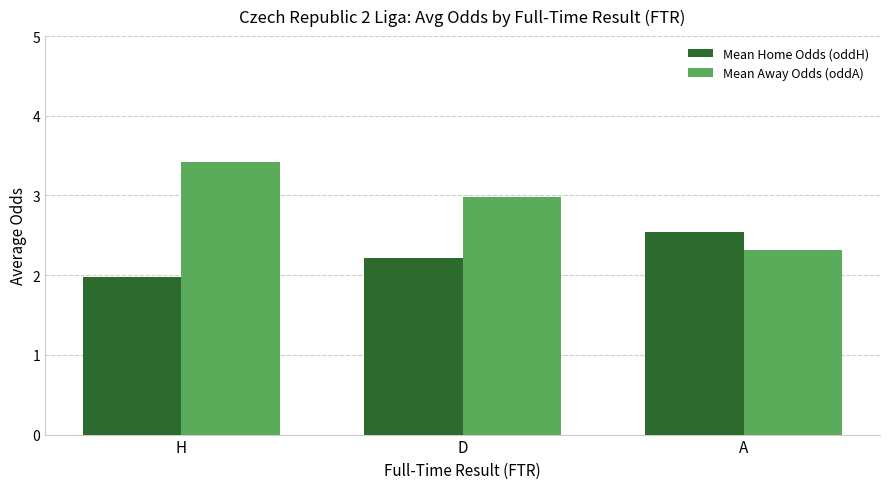

What are all the series names shown in the legend?

Mean Home Odds (oddH), Mean Away Odds (oddA)